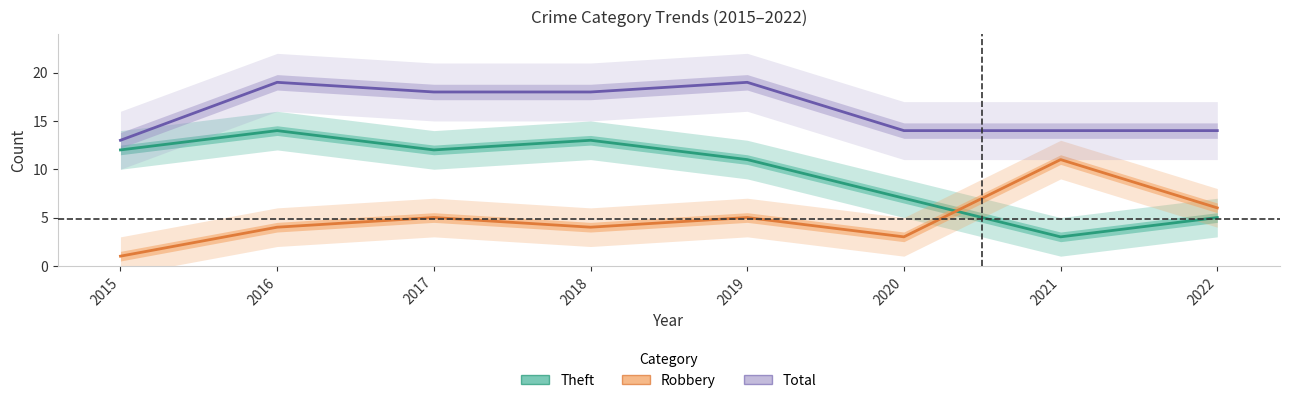

What is the greatest value displayed?

19